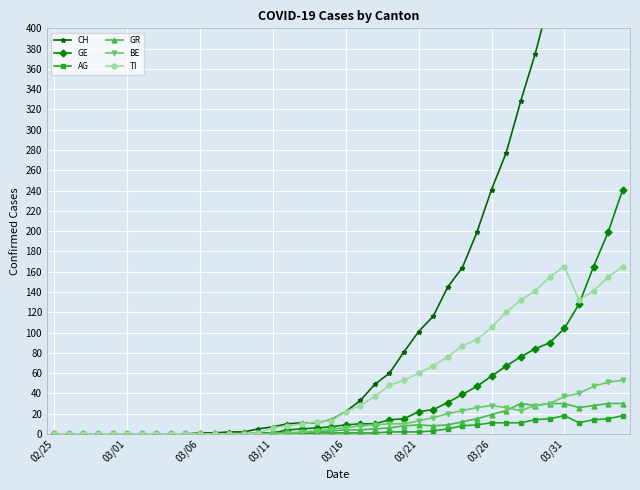

Is this an area chart (filled region under the line)?

No